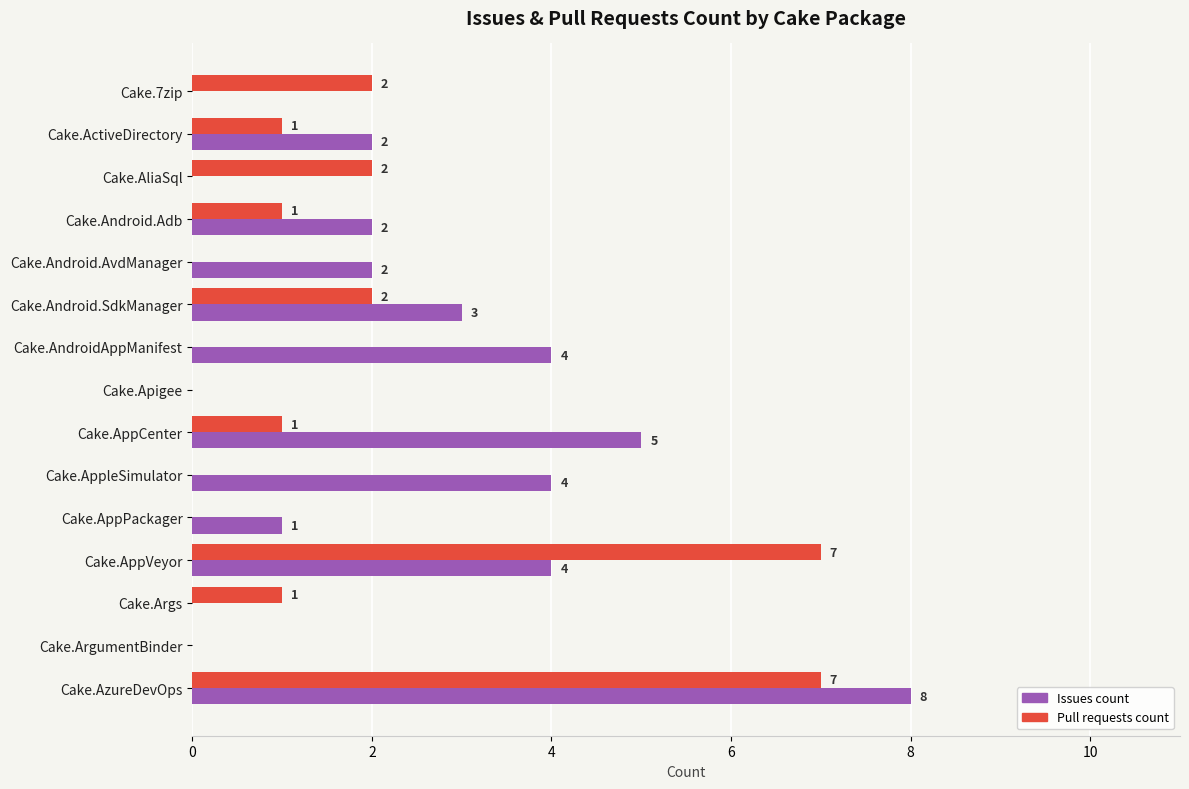

The Issues count series shows 1 at Cake.AppVeyor. True or false?

False